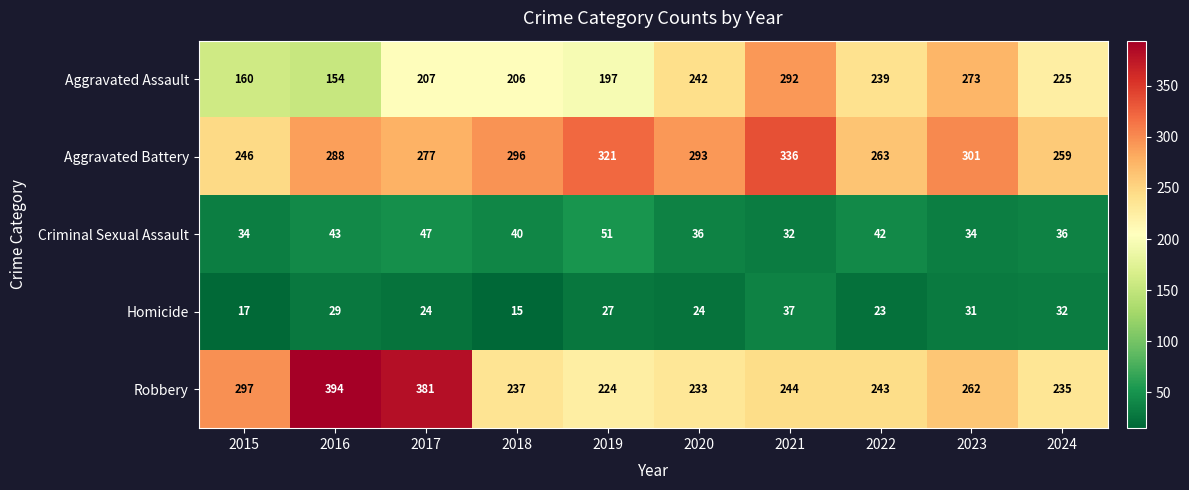

What is the total value across all series at 2022?

810